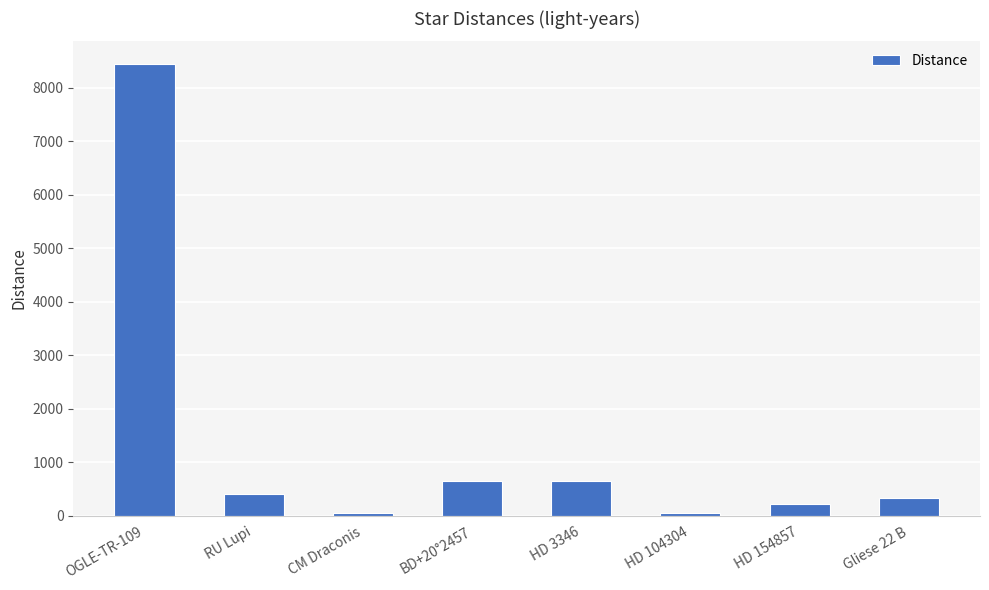

What is the change in value from HD 3346 to Gliese 22 B?

-329.6